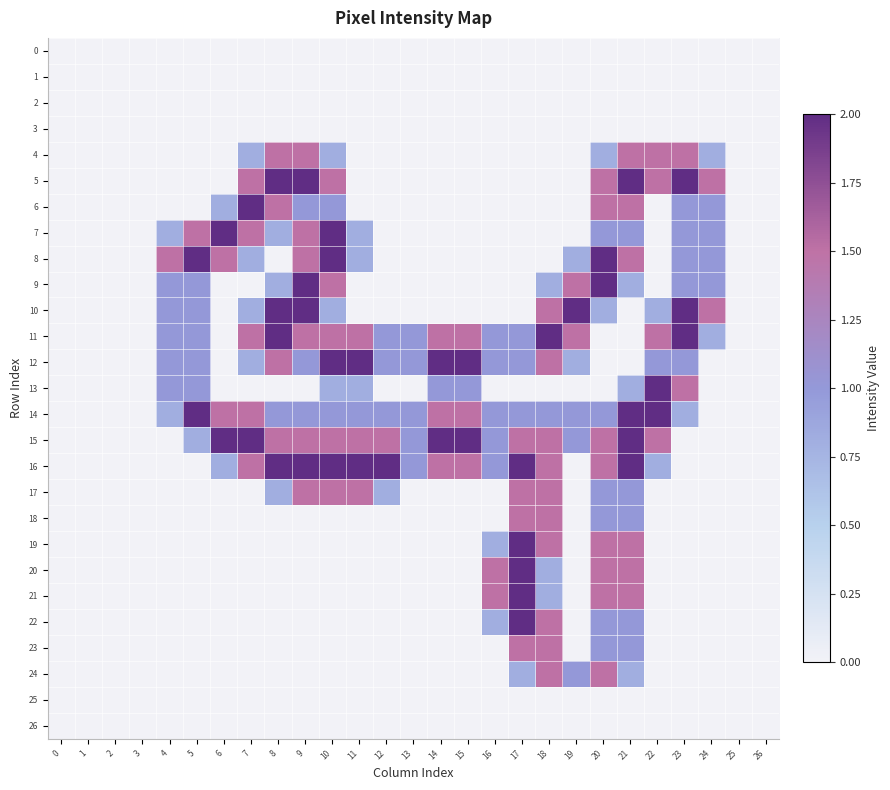

At how many categories does at least one series exceed 1?

20